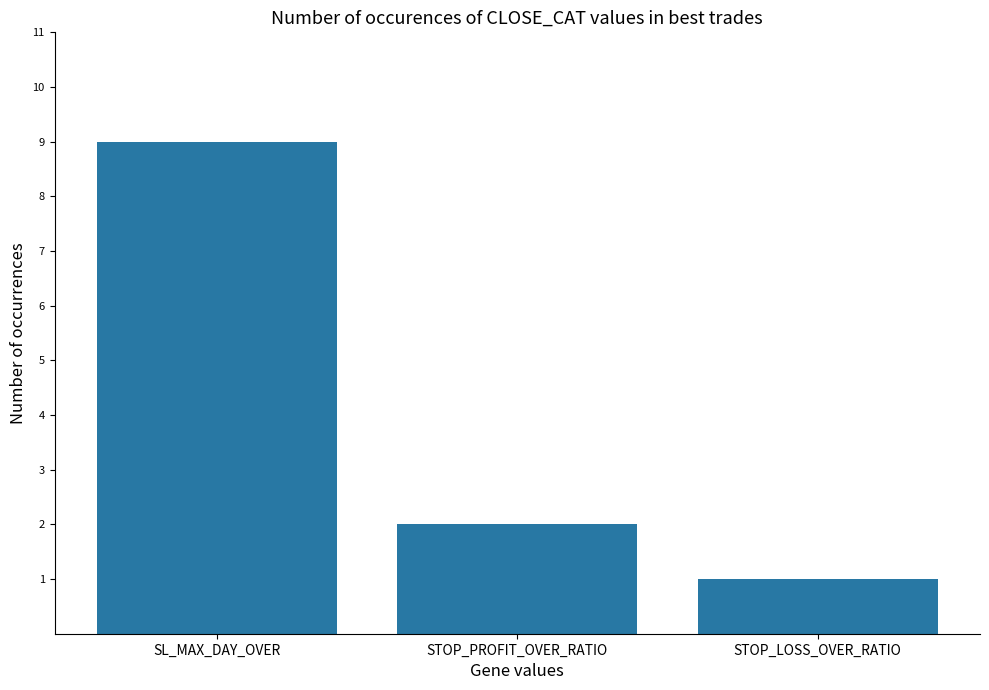

The value at SL_MAX_DAY_OVER is 13. True or false?

False